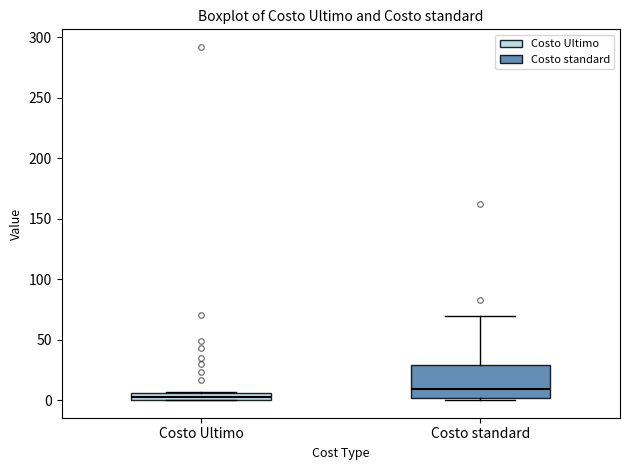

Which box's median line is the highest?

Costo standard